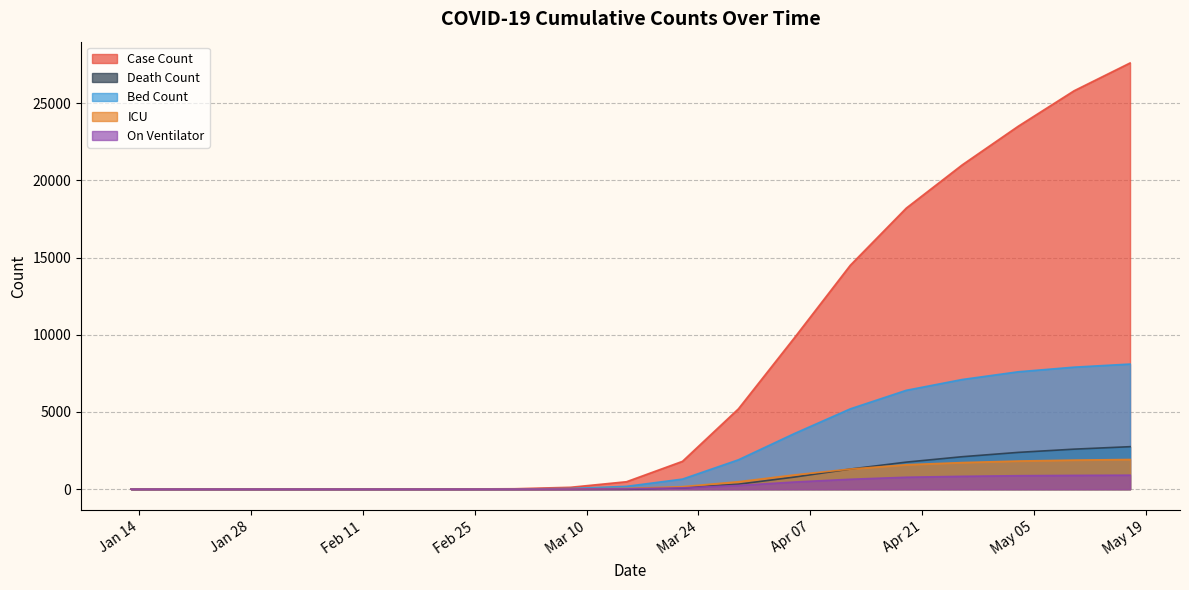

What is the highest value of the Death Count series?

2750